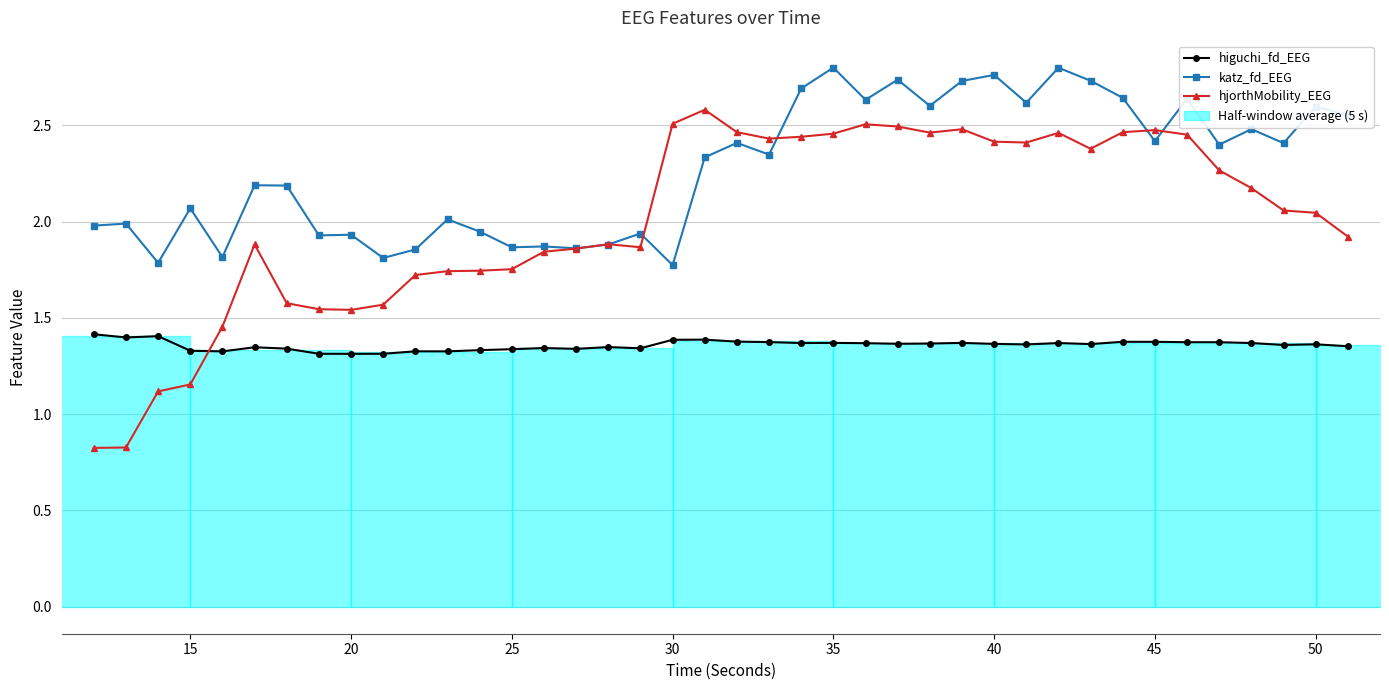

Reading left to right, what are all the values shown in this chart?

higuchi_fd_EEG: 1.4	1.4	1.4	1.3	1.3	1.3	1.3	1.3	1.3	1.3	1.3	1.3	1.3	1.3	1.3	1.3	1.3	1.3	1.4	1.4	1.4	1.4	1.4	1.4	1.4	1.4	1.4	1.4	1.4	1.4	1.4	1.4	1.4	1.4	1.4	1.4	1.4	1.4	1.4	1.4
katz_fd_EEG: 2.0	2.0	1.8	2.1	1.8	2.2	2.2	1.9	1.9	1.8	1.9	2.0	1.9	1.9	1.9	1.9	1.9	1.9	1.8	2.3	2.4	2.3	2.7	2.8	2.6	2.7	2.6	2.7	2.8	2.6	2.8	2.7	2.6	2.4	2.6	2.4	2.5	2.4	2.6	2.6
hjorthMobility_EEG: 0.8	0.8	1.1	1.2	1.5	1.9	1.6	1.5	1.5	1.6	1.7	1.7	1.7	1.8	1.8	1.9	1.9	1.9	2.5	2.6	2.5	2.4	2.4	2.5	2.5	2.5	2.5	2.5	2.4	2.4	2.5	2.4	2.5	2.5	2.5	2.3	2.2	2.1	2.0	1.9